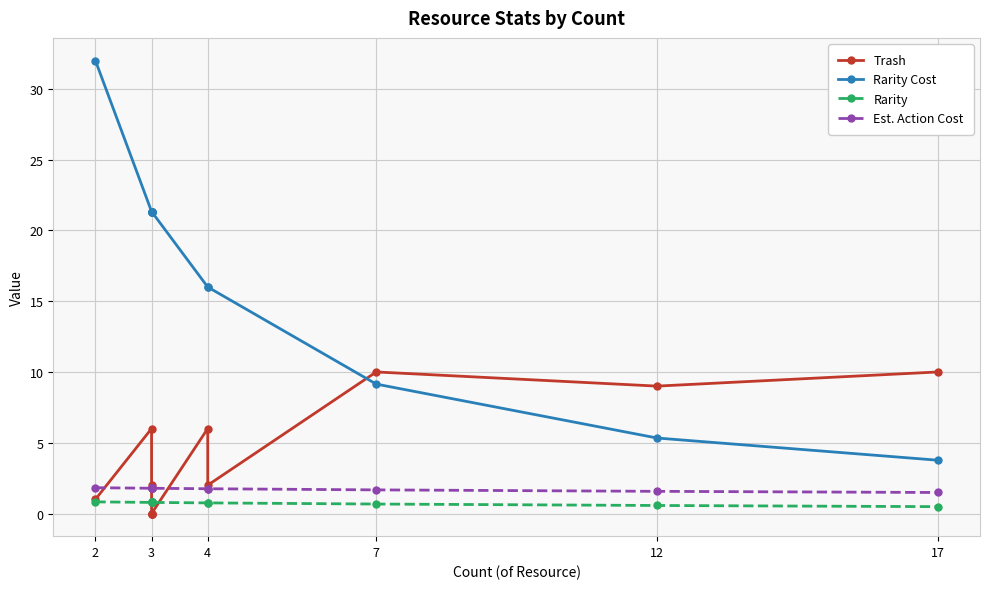

What is the difference between the maximum and minimum values in the Trash series?

10.0